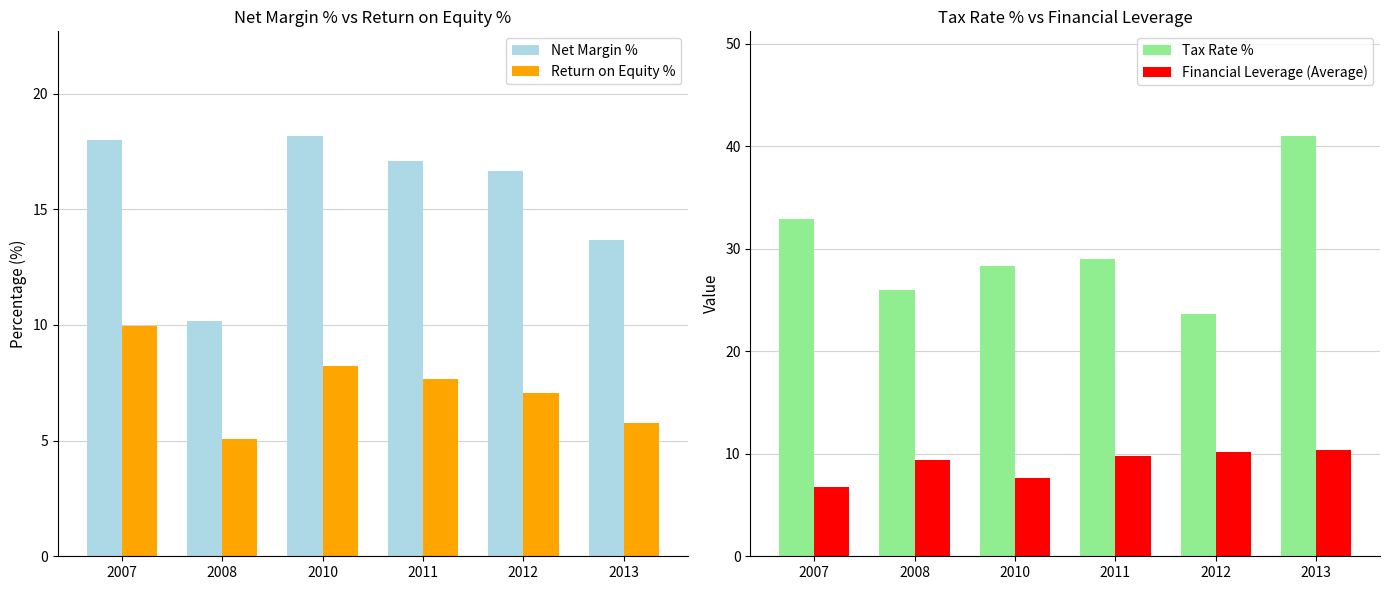

At which category is the sum across all series the highest?

2013